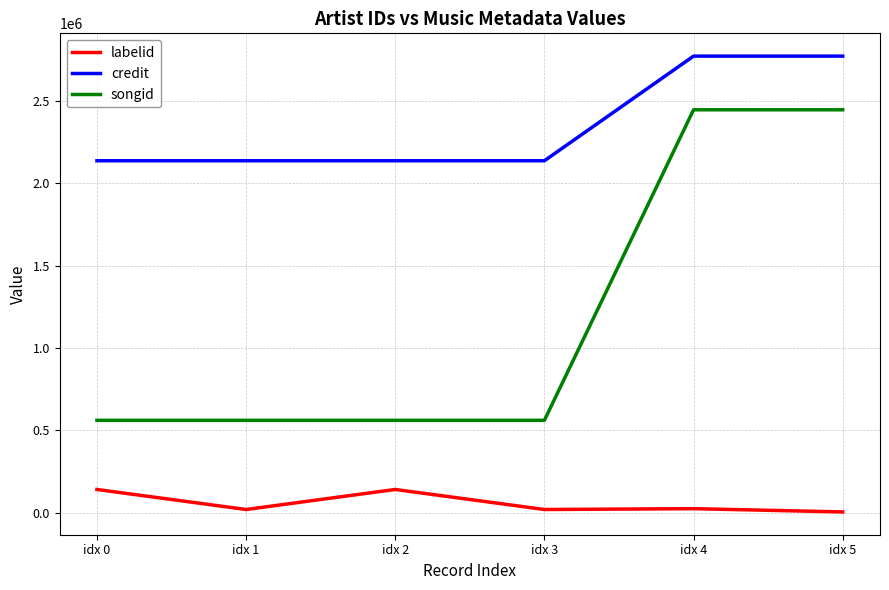

Which series has the largest range (max minus min)?

songid